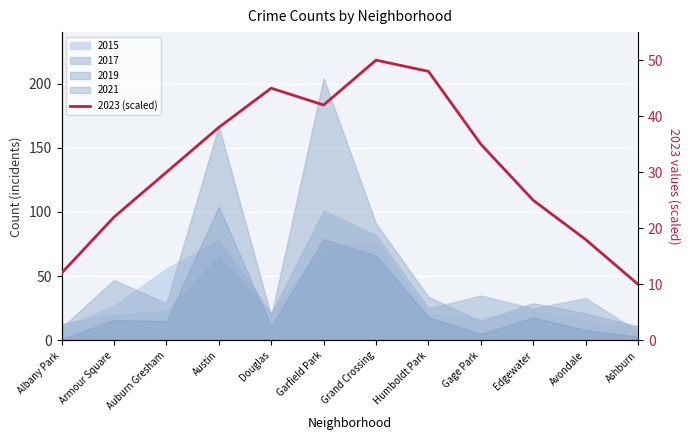

What is the label of the 6th point from the left?

Garfield Park